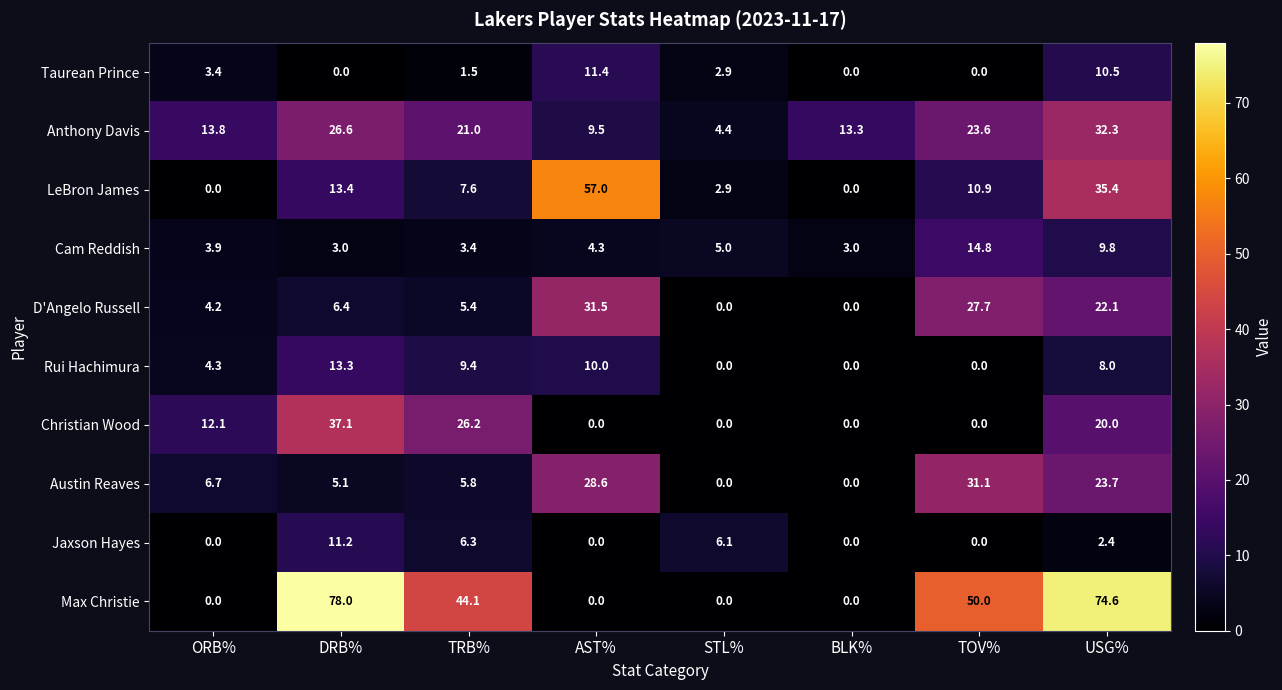

What is the difference between the maximum and second lowest values in the Christian Wood series?

37.1